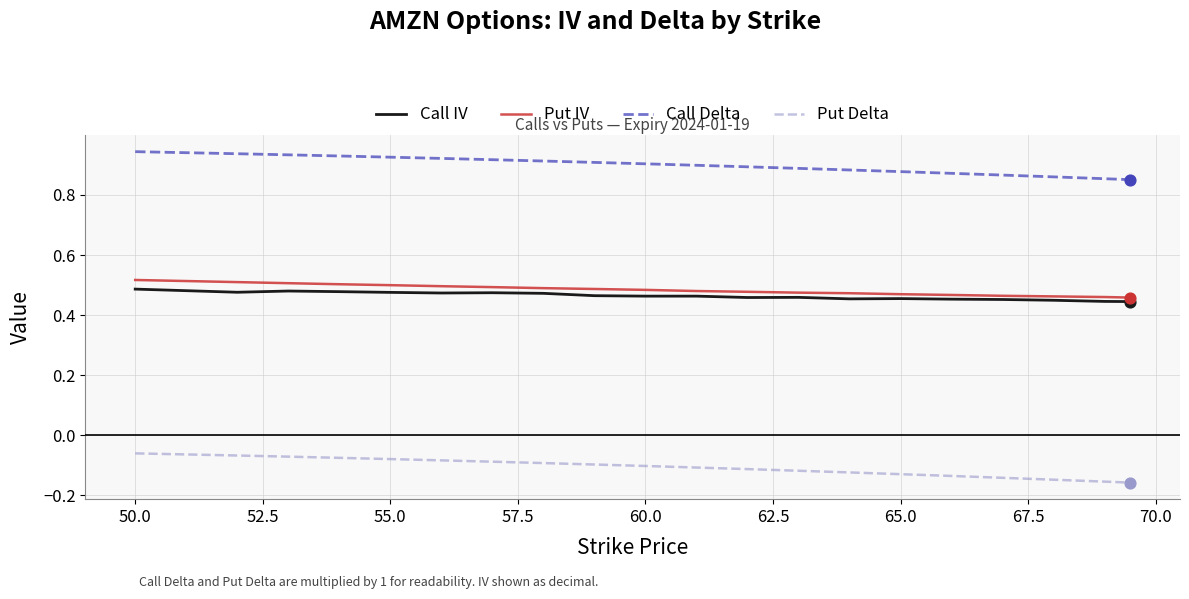

At how many categories does at least one series exceed 0?

20